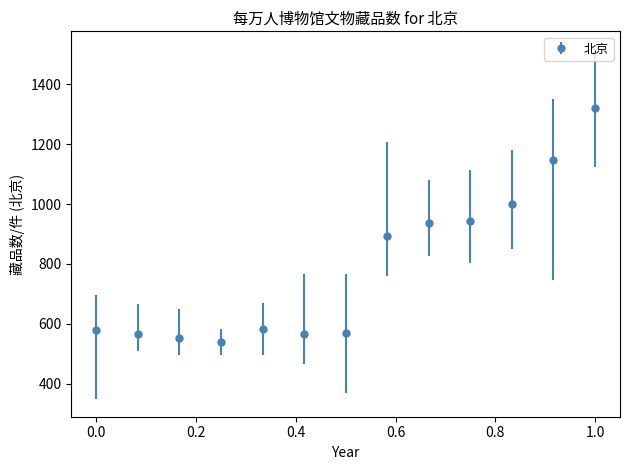

What is the value of the 1st point from the left?

580.3